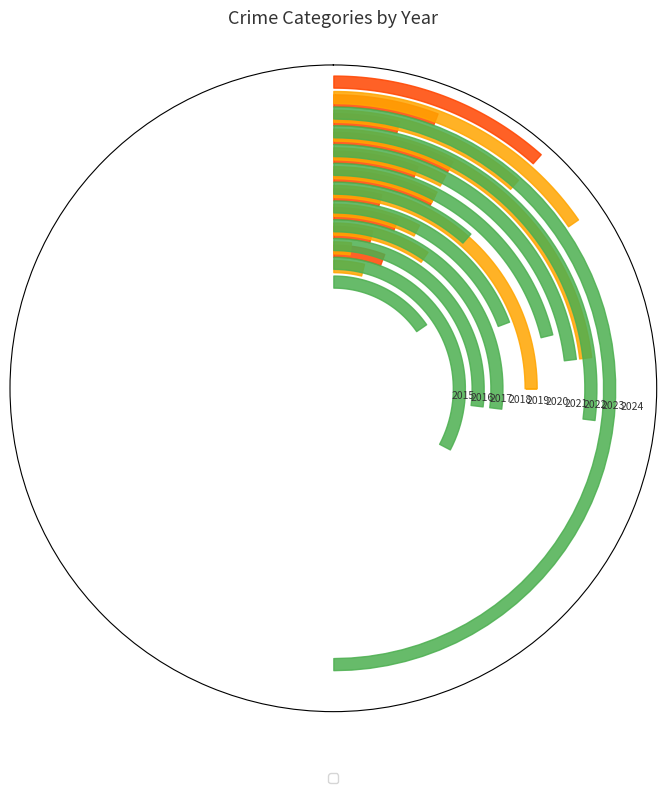

What is the sum of the Aggravated Battery values at 2021 and 2019?

17